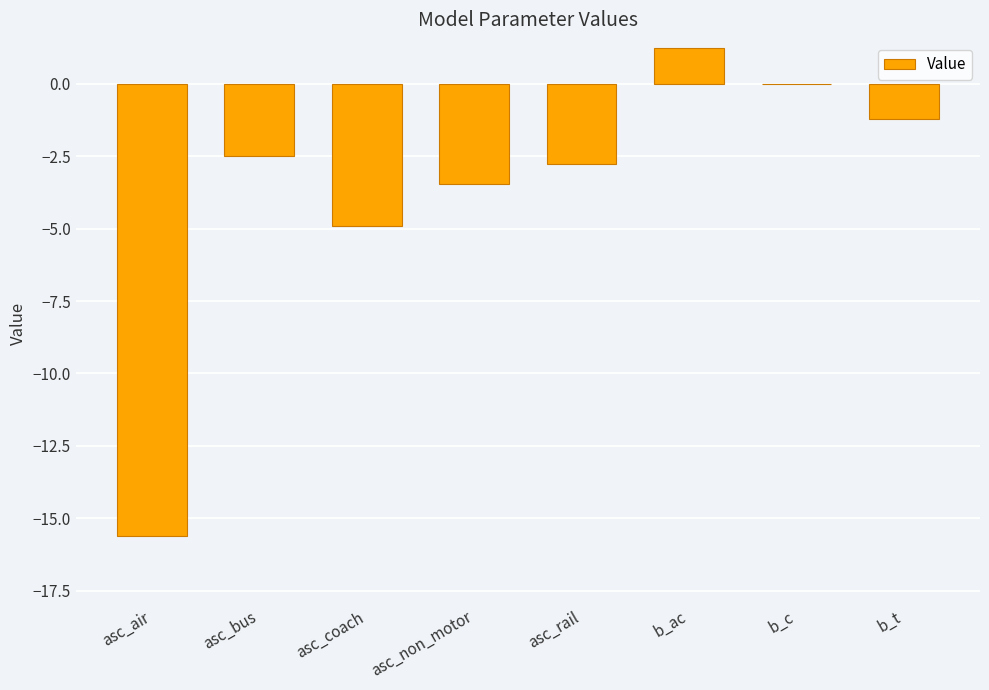

Which category has the highest value across all series?

b_ac